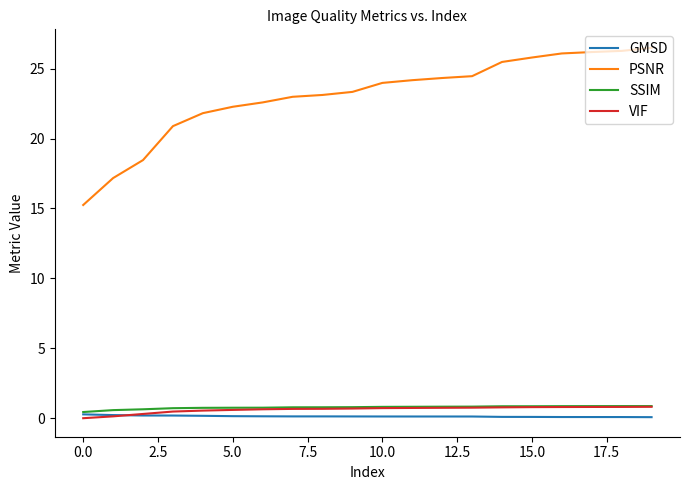

Which series has the largest total across all categories?

PSNR